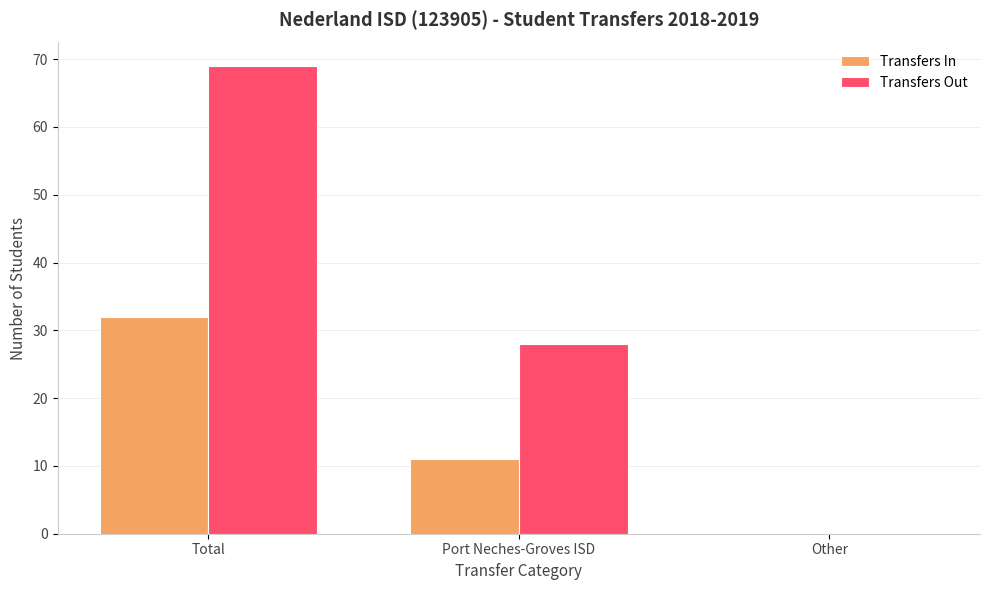

Reading left to right, transcribe all the data shown in this chart.

Transfers In: Total=32	Port Neches-Groves ISD=11	Other=0
Transfers Out: Total=69	Port Neches-Groves ISD=28	Other=0